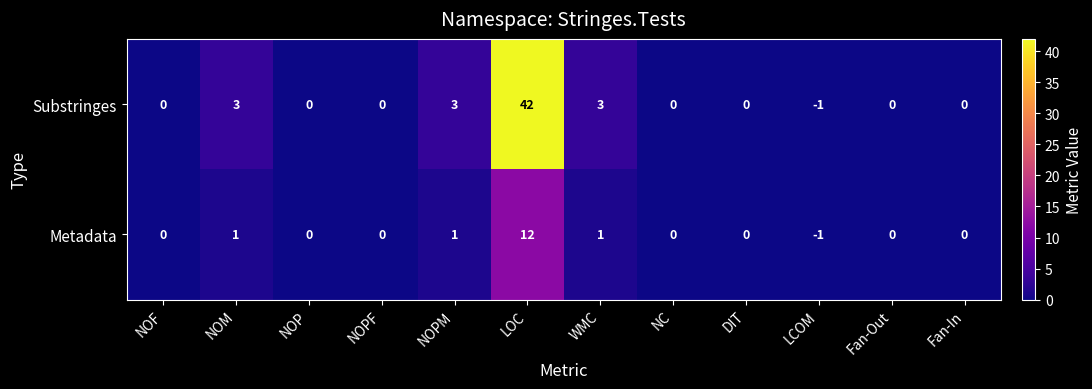

List the series in order of their overall mean, lowest first.

Metadata, Substringes